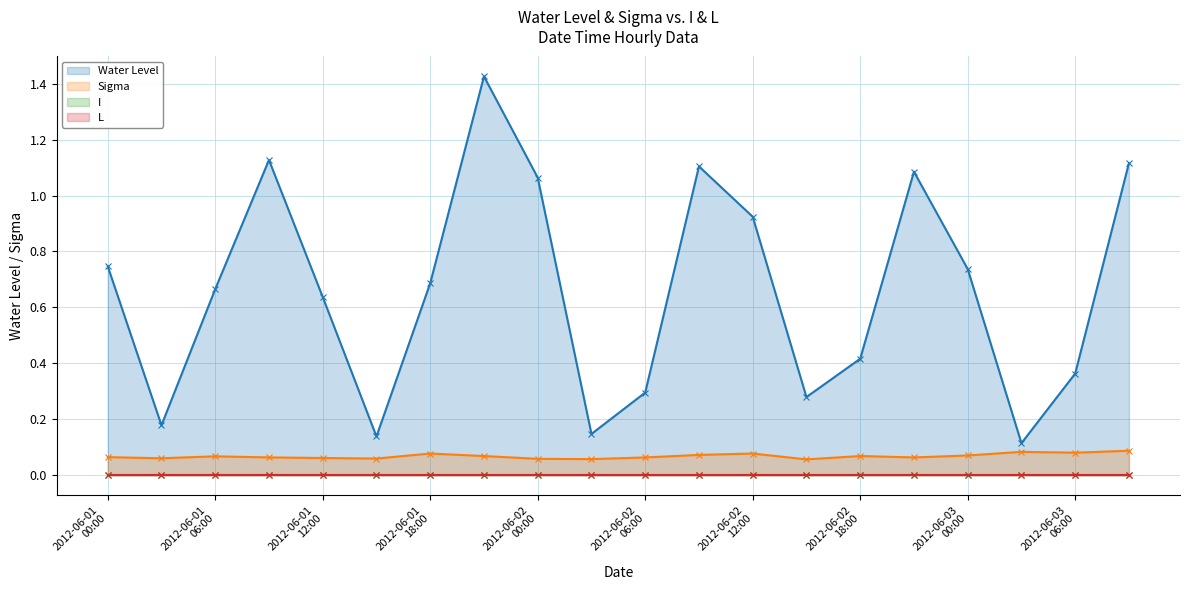

At which category is the sum across all series the highest?

2012-06-01 21:00